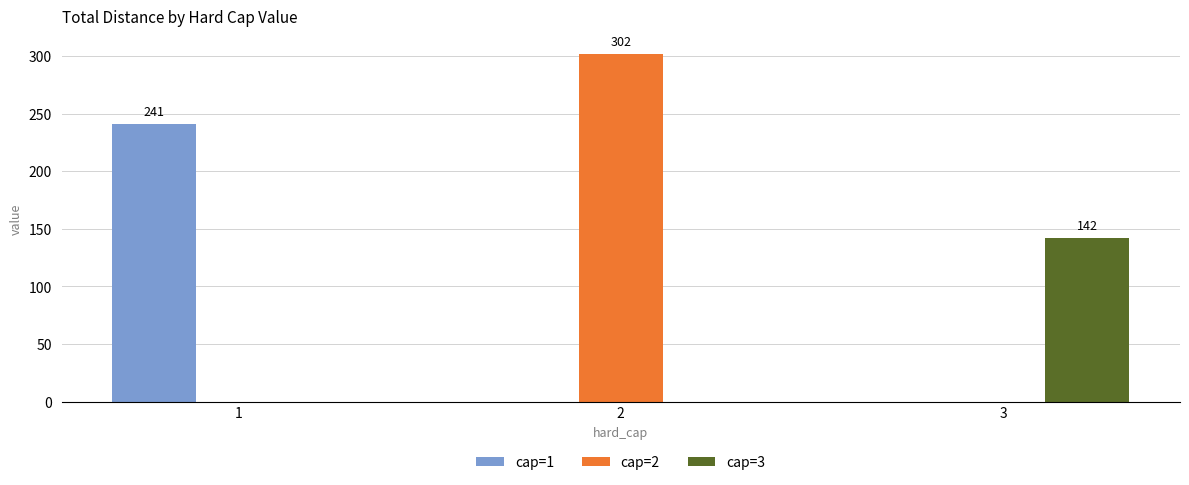

Which series has the largest total across all categories?

cap=2